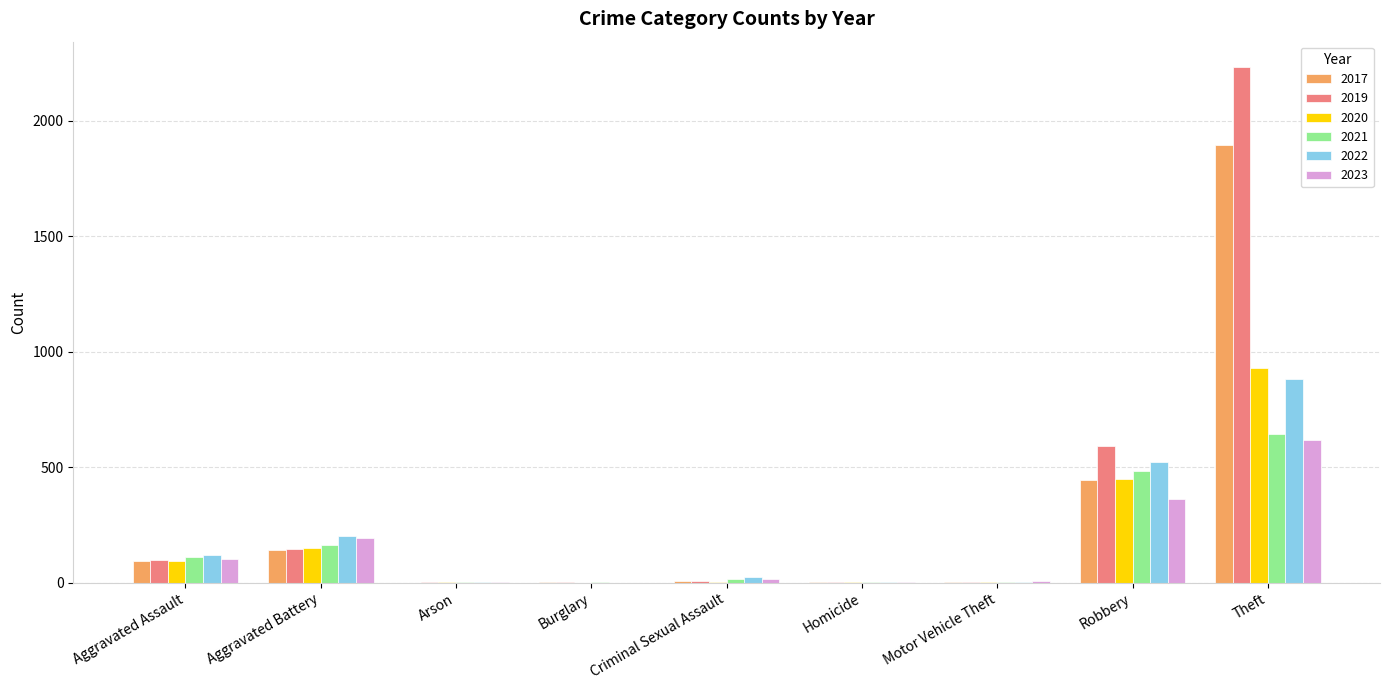

What is the maximum value shown in the chart?

2230